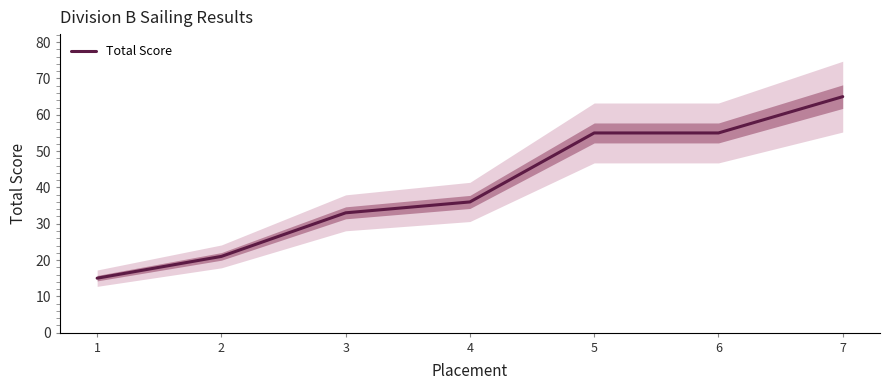

How many lines are shown in the chart?

1